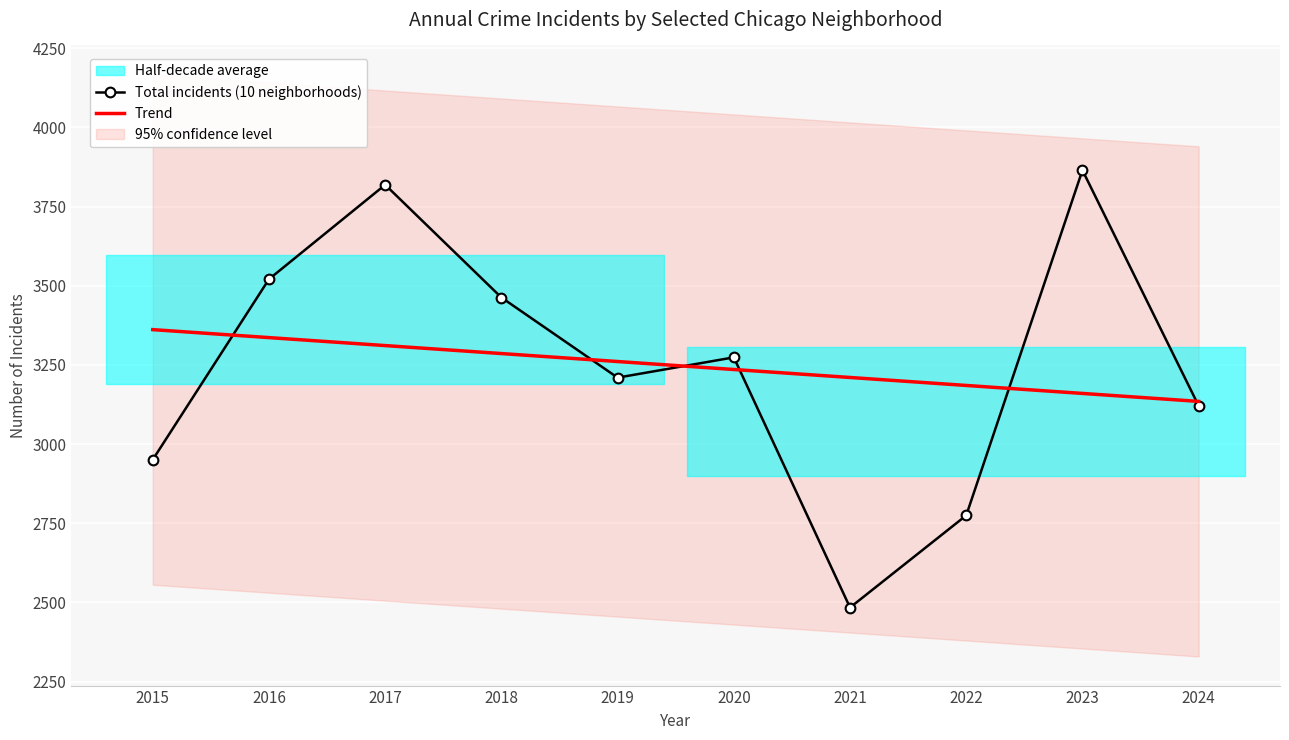

What value does the Total incidents (10 neighborhoods) series have at 2021?

2484.0